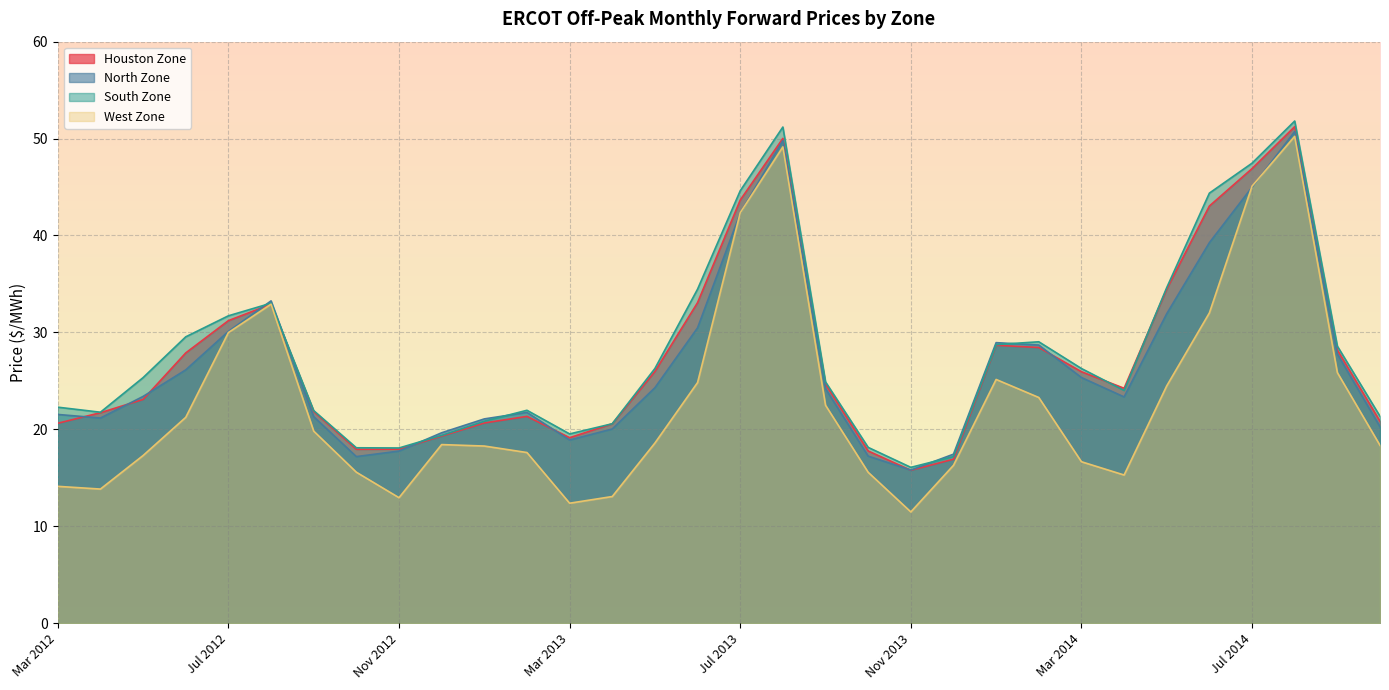

What is the difference between the South Zone values at Sep 2014 and Jun 2012?

1.0